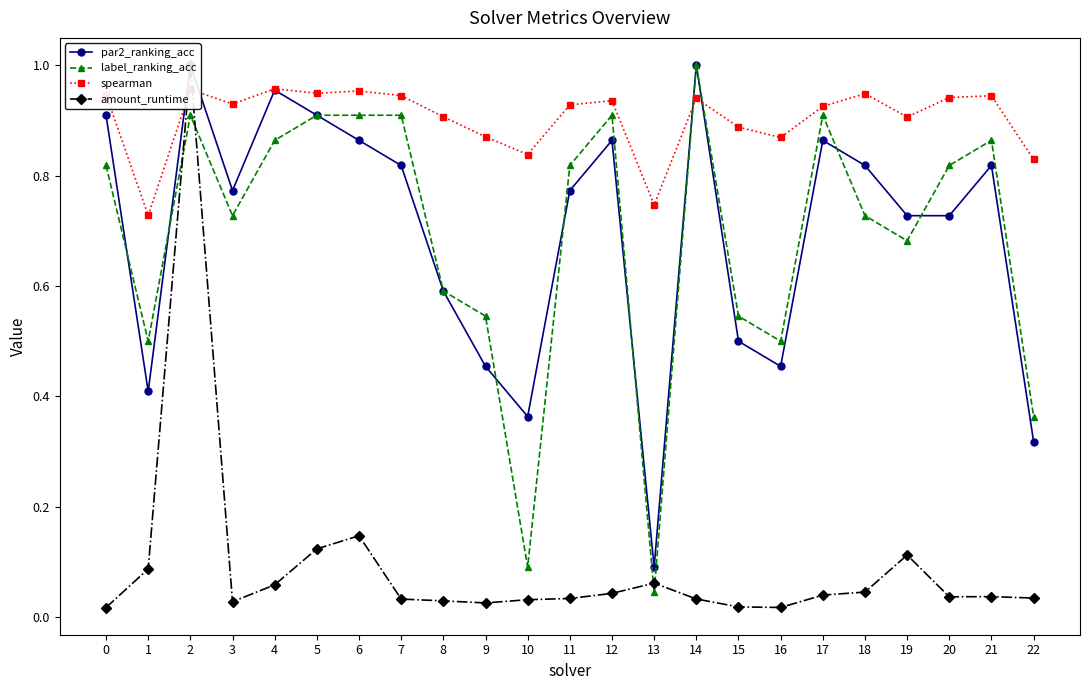

True or false: amount_runtime has a value of 0.0 at 12.

False